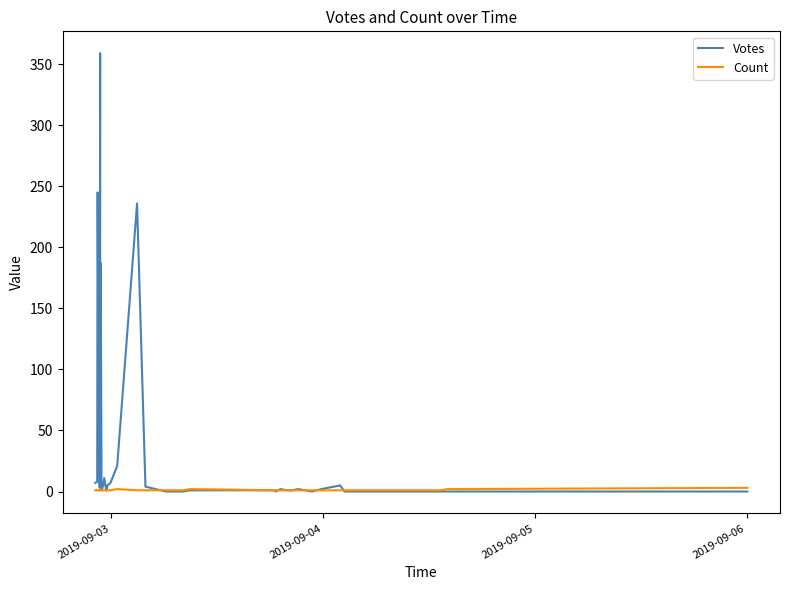

How many data points in Votes are above 2?

19